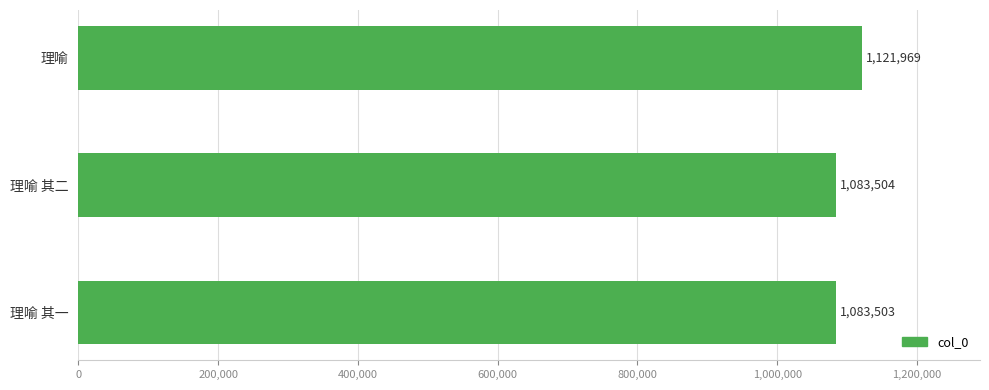

At which category does the chart reach its minimum across all series?

理喻 其一